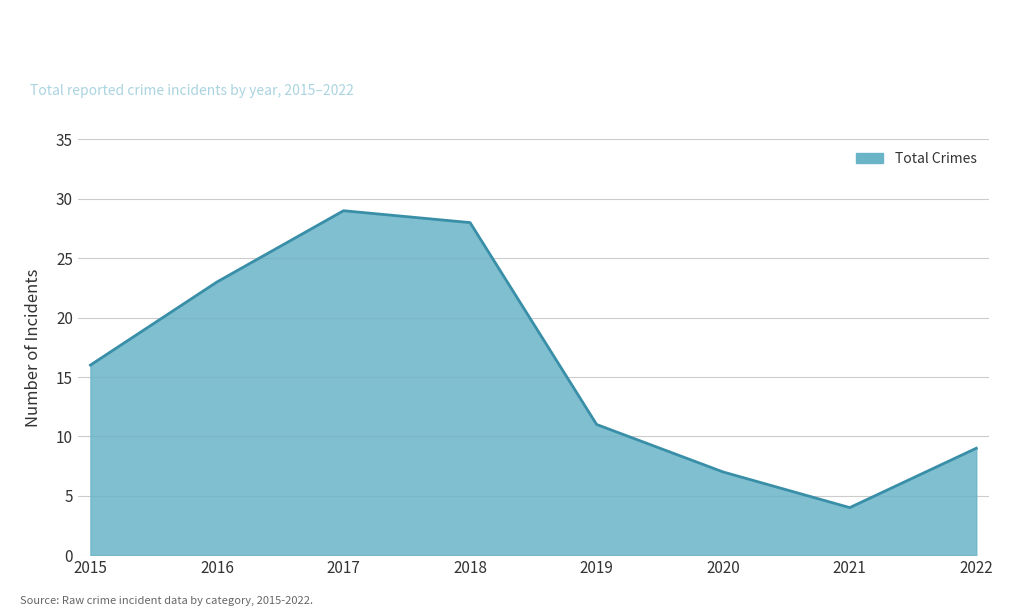

How many lines are shown in the chart?

1